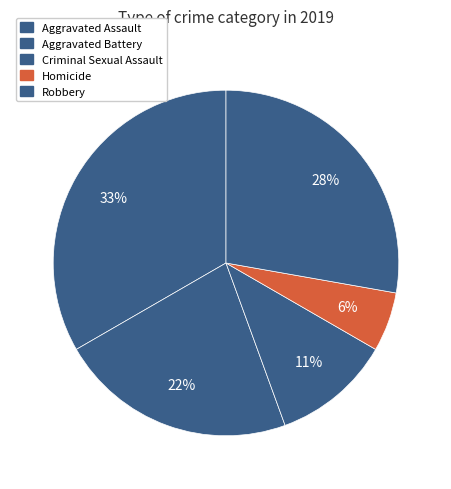

Does any single category account for the majority?

No